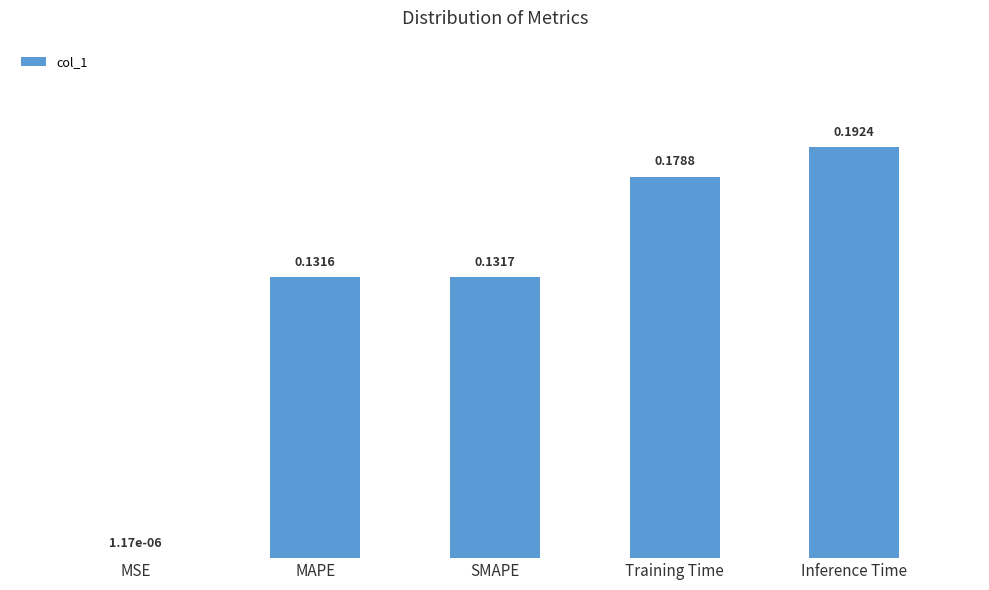

Between Inference Time and MAPE, which is larger?

Inference Time